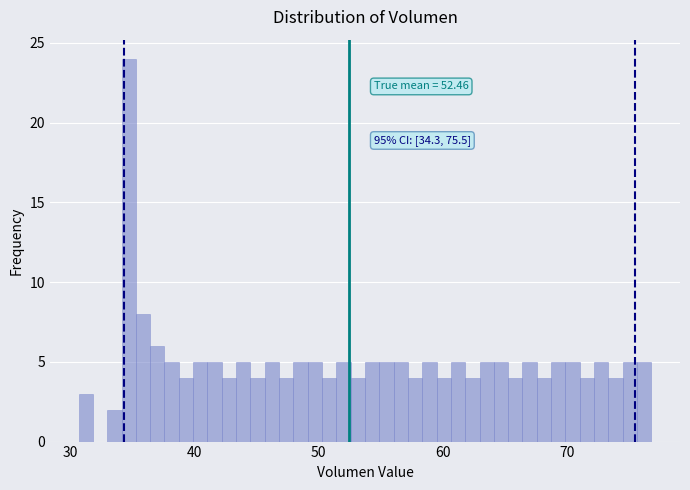

Read against the x-axis, roughly where is the centre of the tallest bar?

35